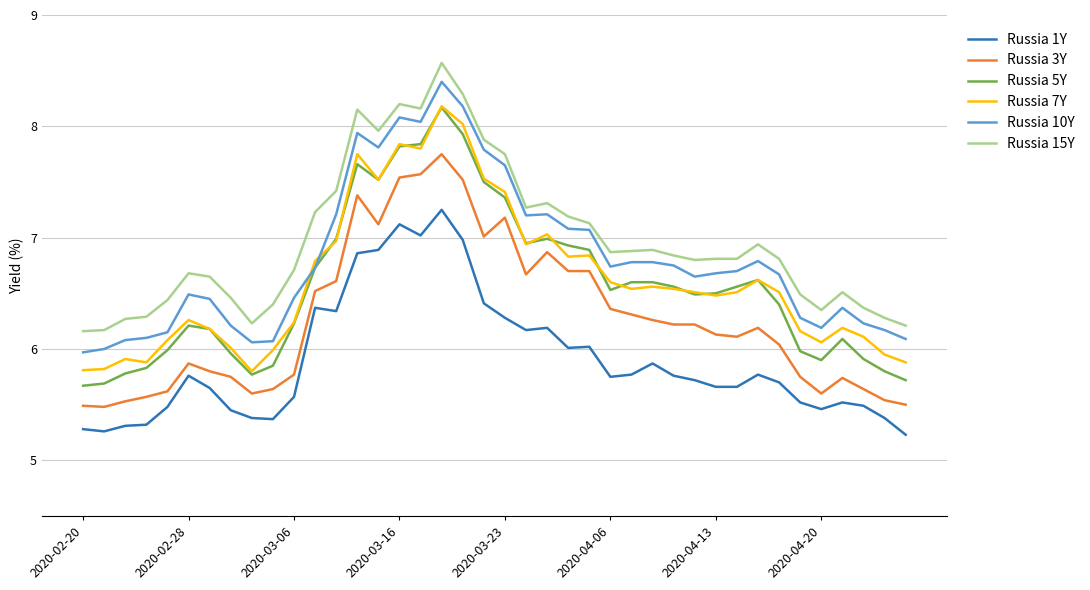

What is the highest value of the Russia 10Y series?

8.4